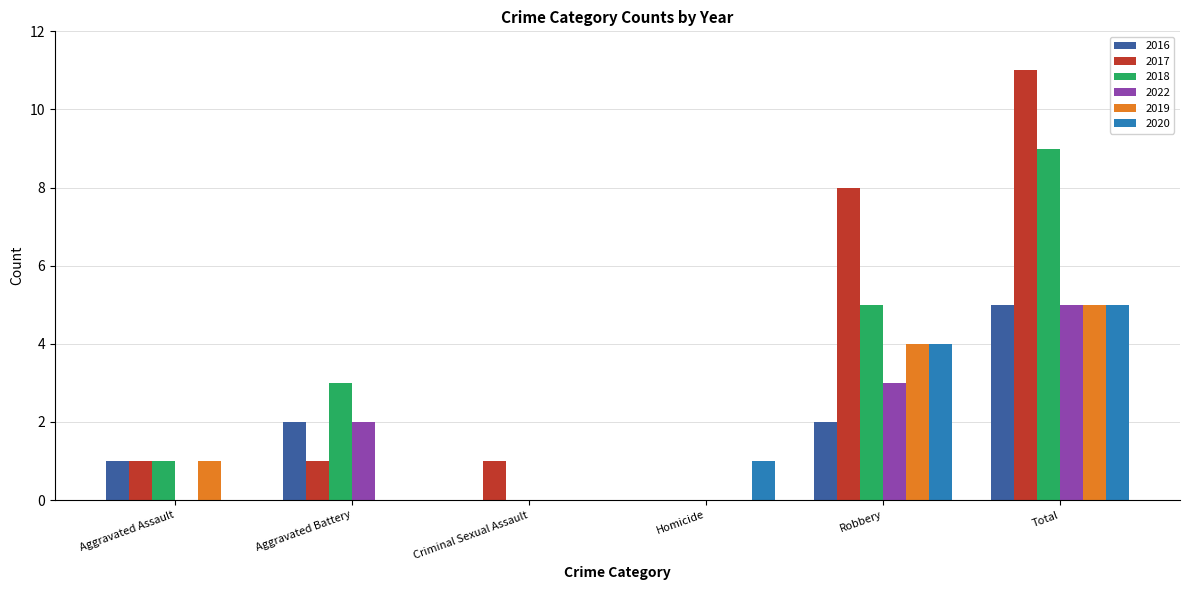

Reading right to left, extract all data points from this chart.

2016: Total=5	Robbery=2	Homicide=0	Criminal Sexual Assault=0	Aggravated Battery=2	Aggravated Assault=1
2017: Total=11	Robbery=8	Homicide=0	Criminal Sexual Assault=1	Aggravated Battery=1	Aggravated Assault=1
2018: Total=9	Robbery=5	Homicide=0	Criminal Sexual Assault=0	Aggravated Battery=3	Aggravated Assault=1
2022: Total=5	Robbery=3	Homicide=0	Criminal Sexual Assault=0	Aggravated Battery=2	Aggravated Assault=0
2019: Total=5	Robbery=4	Homicide=0	Criminal Sexual Assault=0	Aggravated Battery=0	Aggravated Assault=1
2020: Total=5	Robbery=4	Homicide=1	Criminal Sexual Assault=0	Aggravated Battery=0	Aggravated Assault=0